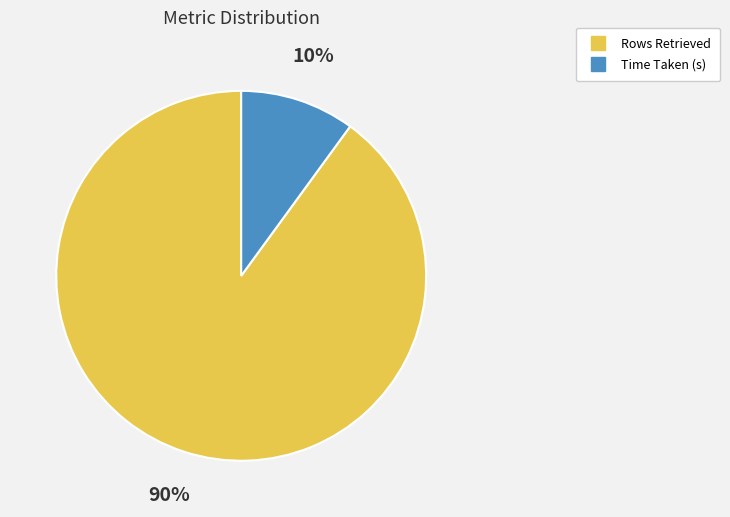

Which category accounts for the majority?

Rows Retrieved